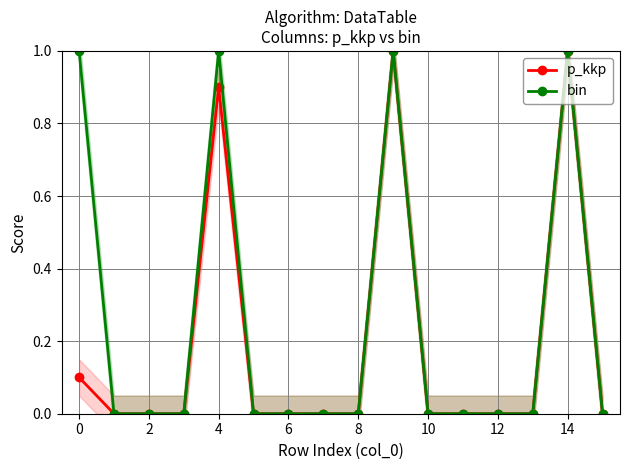

Does the chart display data point markers on the line(s)?

Yes